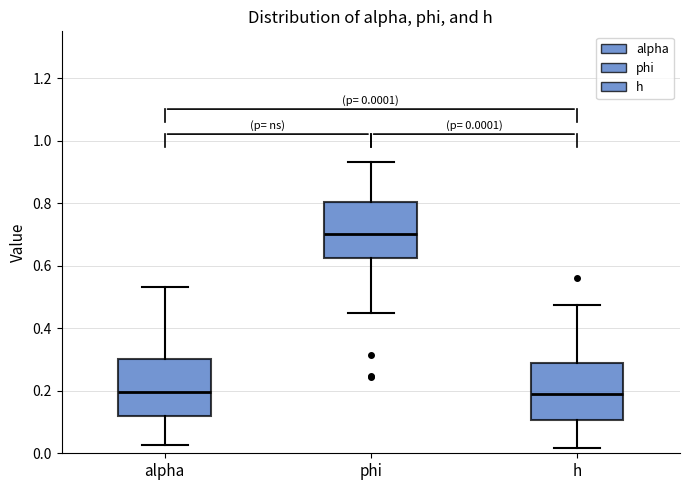

Which box has the highest median line?

phi